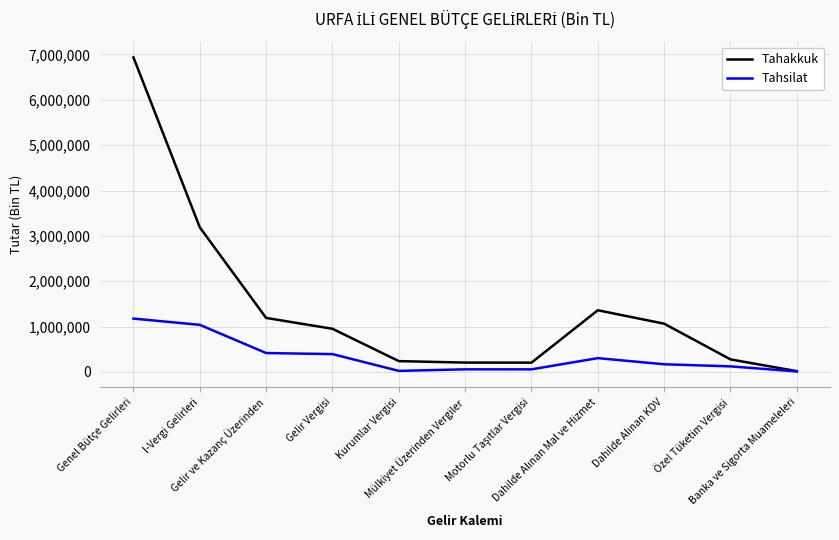

Which series has the widest spread of values?

Tahakkuk